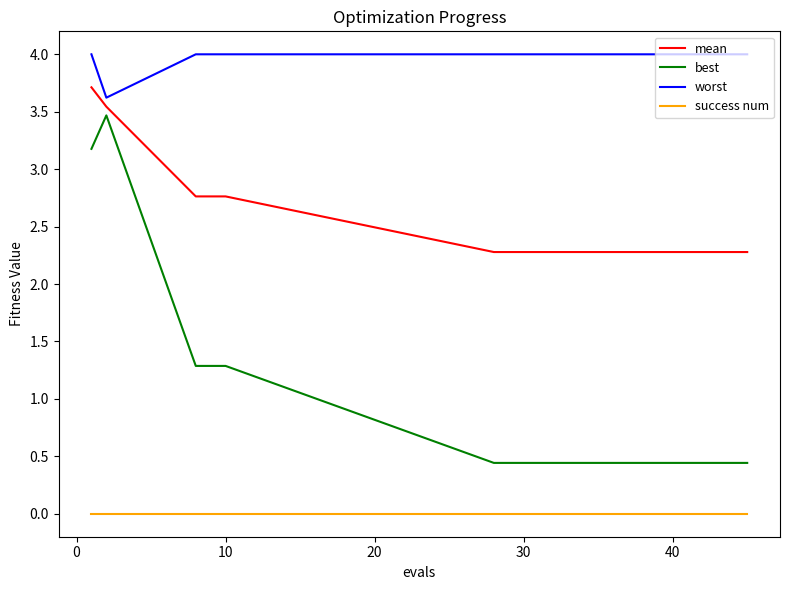

List the series in order of their overall mean, lowest first.

success num, best, mean, worst